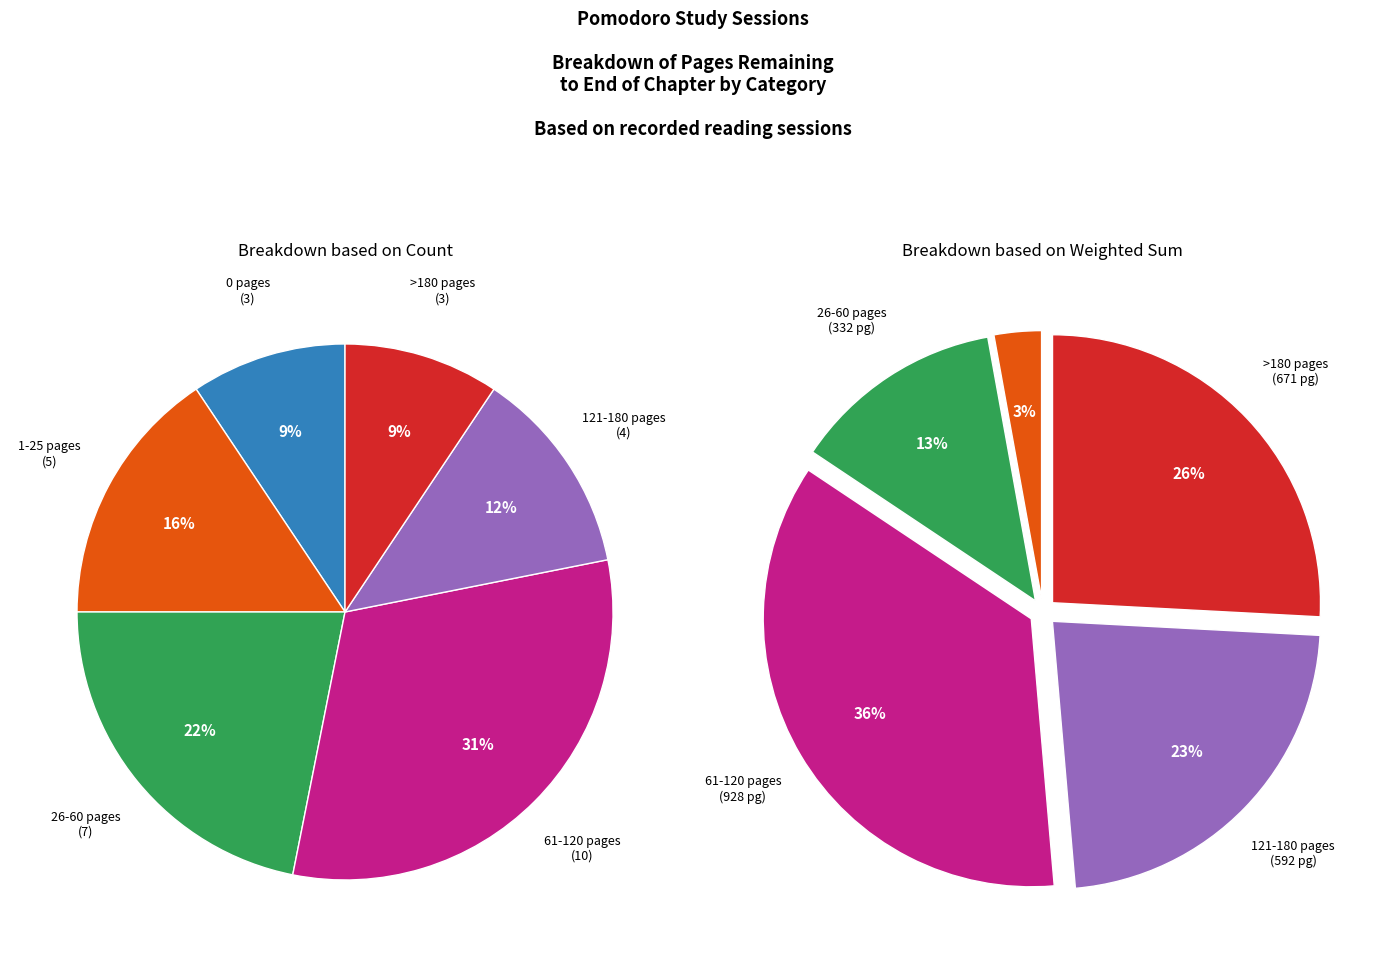

Which has a higher value, 43 or 0?

43